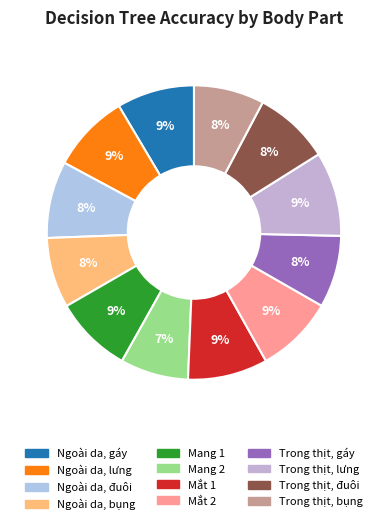

How many slices are in this pie chart?

12